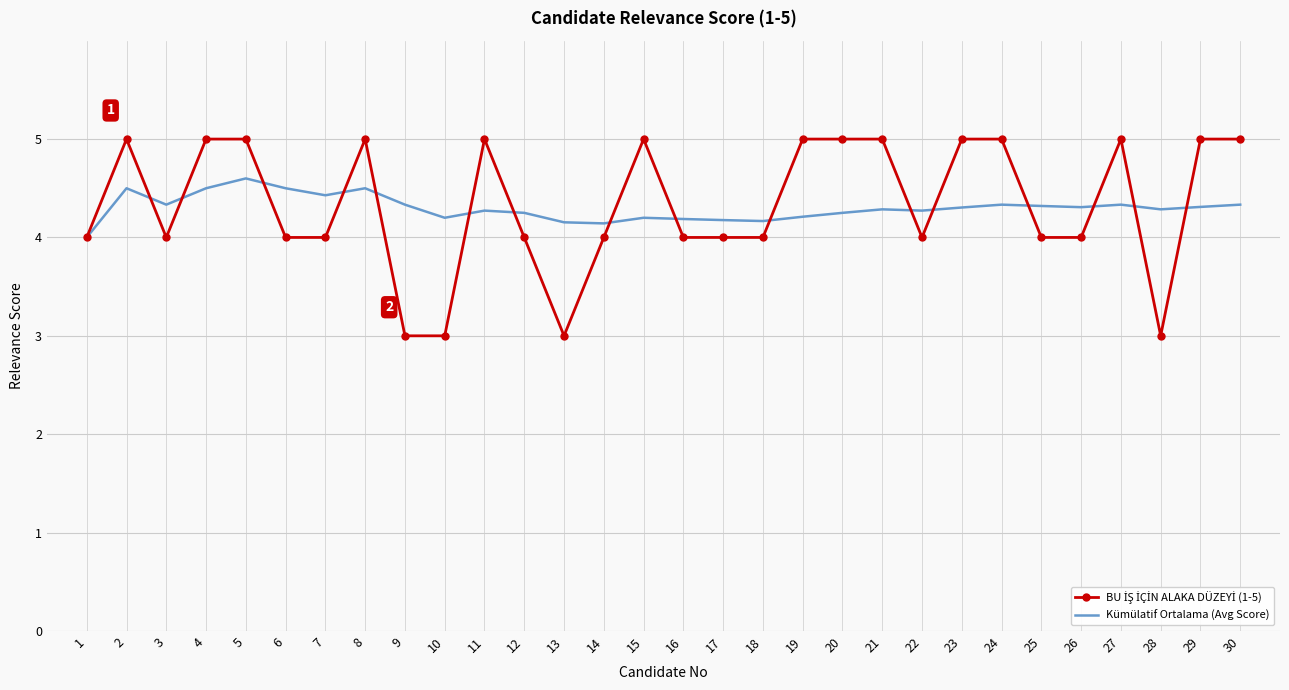

What is the highest value of the Kümülatif Ortalama (Avg Score) series?

4.6